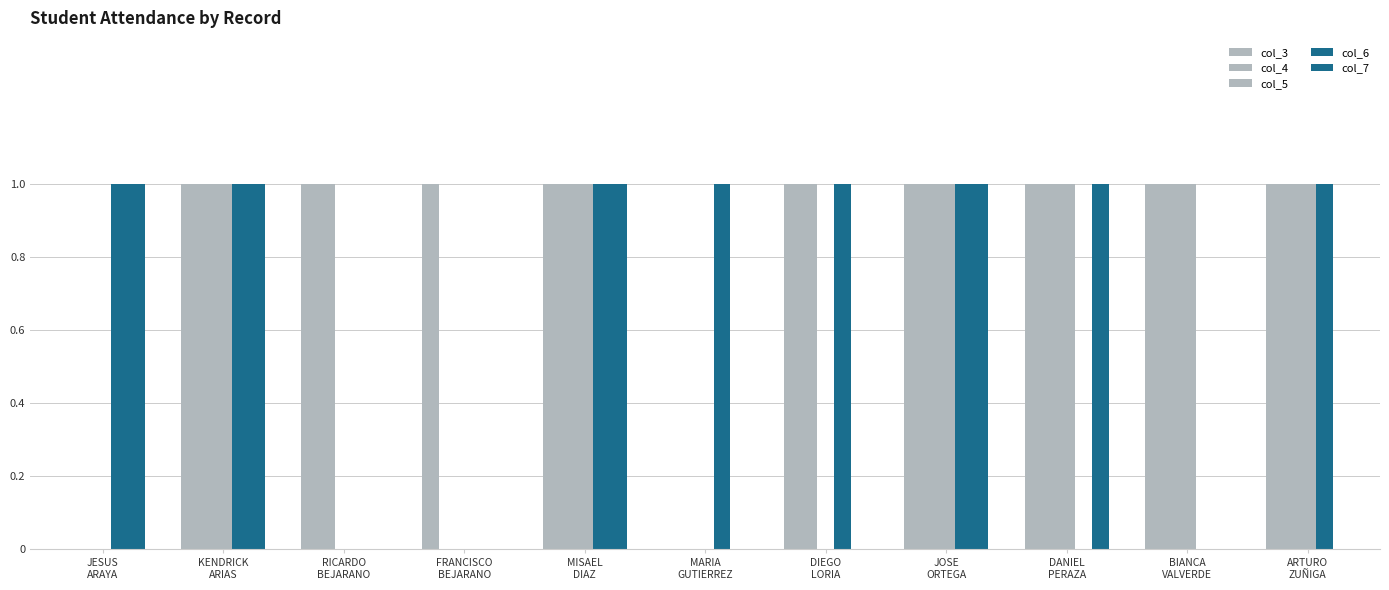

Is the value of col_3 at MARIA
GUTIERREZ greater than the value of col_7 at MISAEL
DIAZ?

No